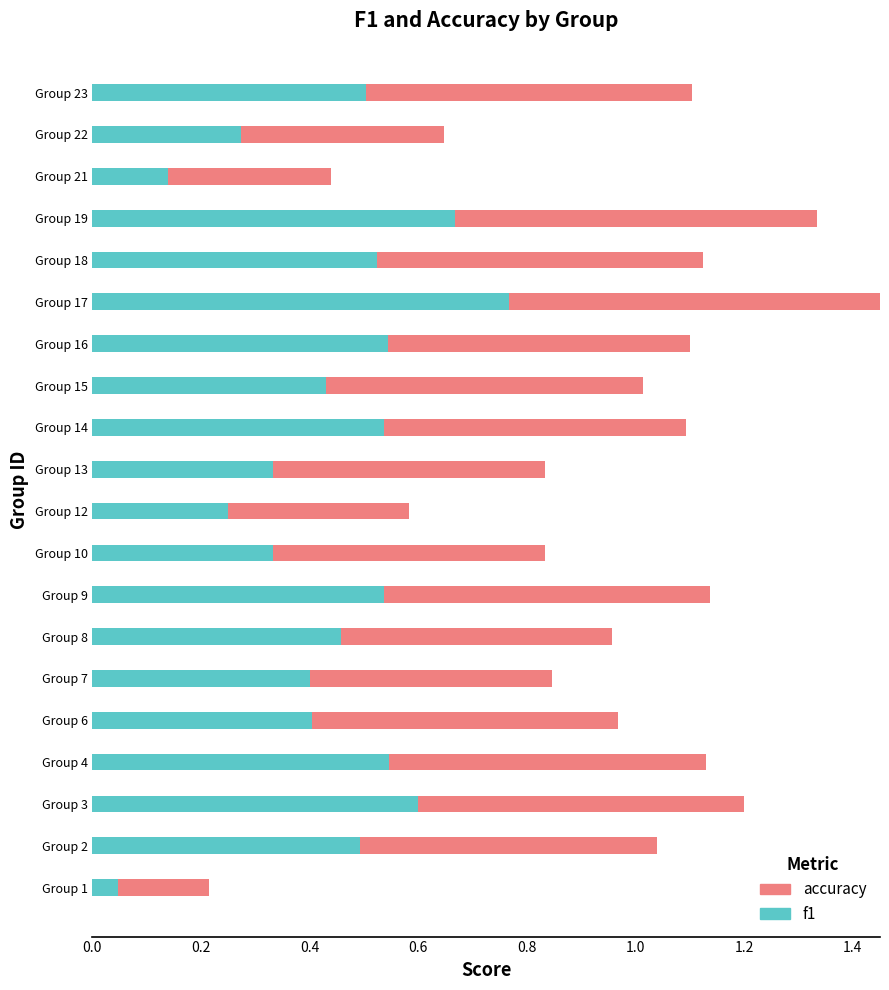

How many bars are there in each group?

2